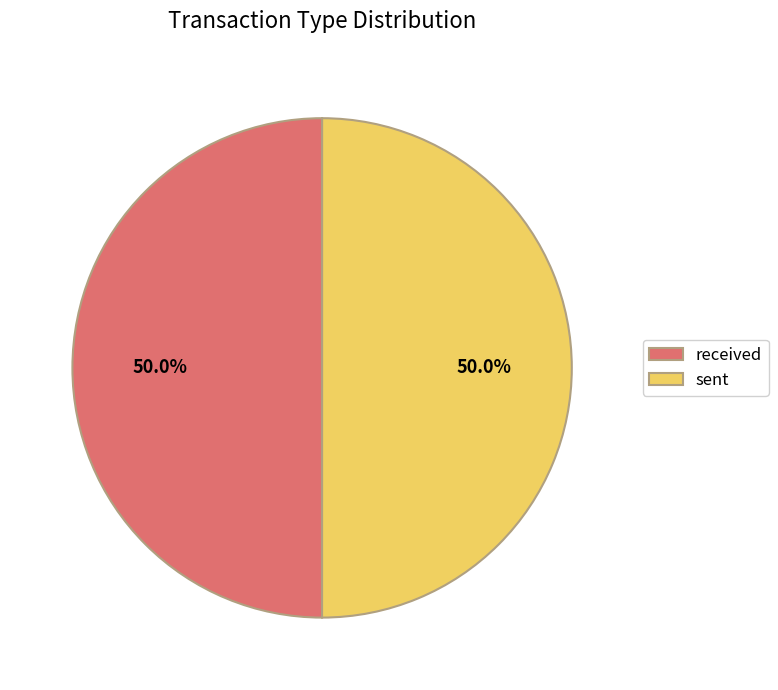

What percentage is the received slice, to the nearest percent?

50%